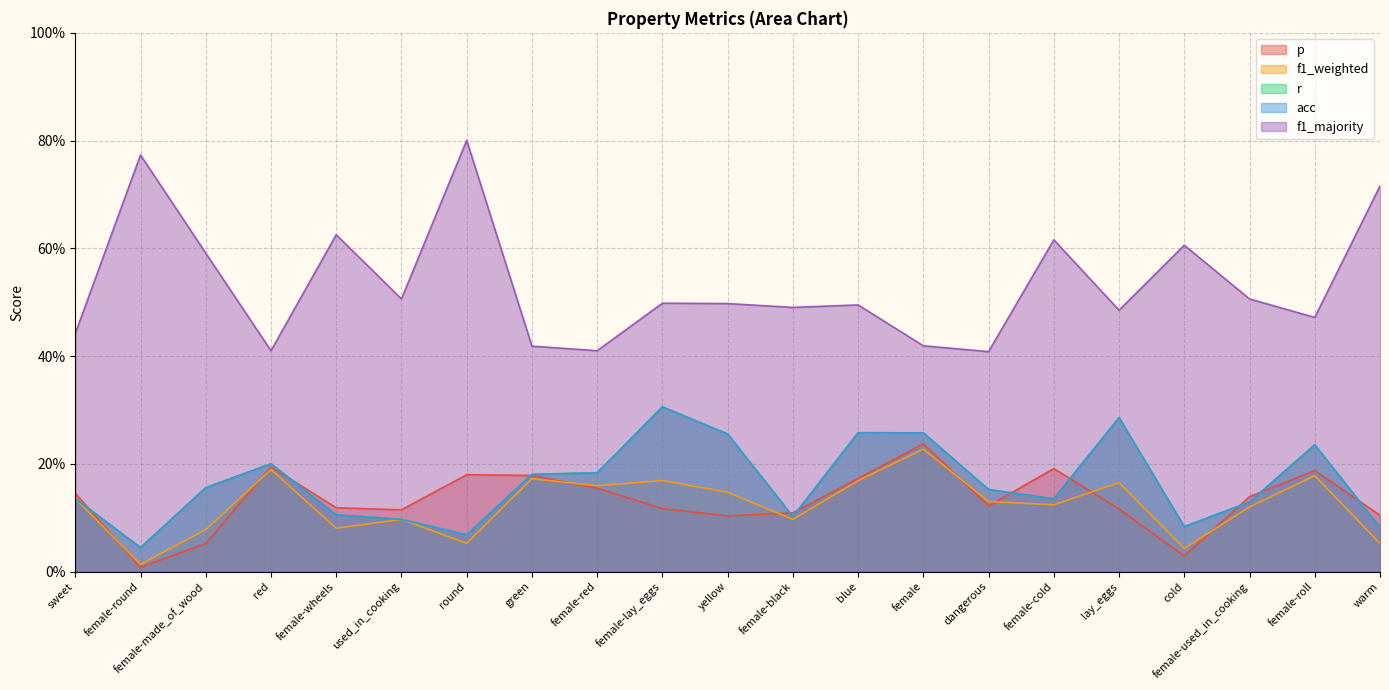

What is the difference between the second highest and second lowest values in the r series?

0.2